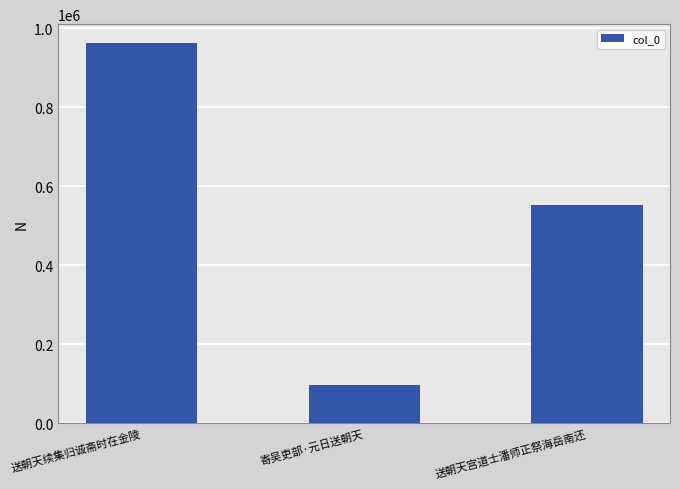

What is the difference between the values at 送朝天宫道士潘师正祭海岳南还 and 寄吴吏部·元日送朝天?

455943